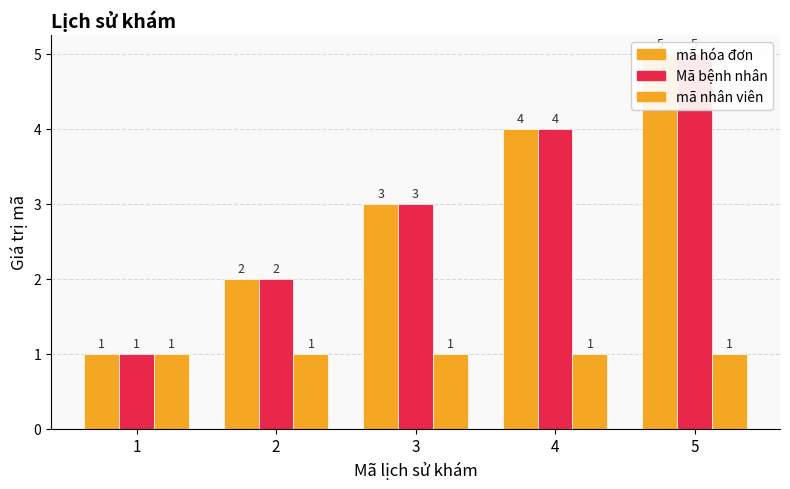

What is the minimum value for mã hóa đơn?

1